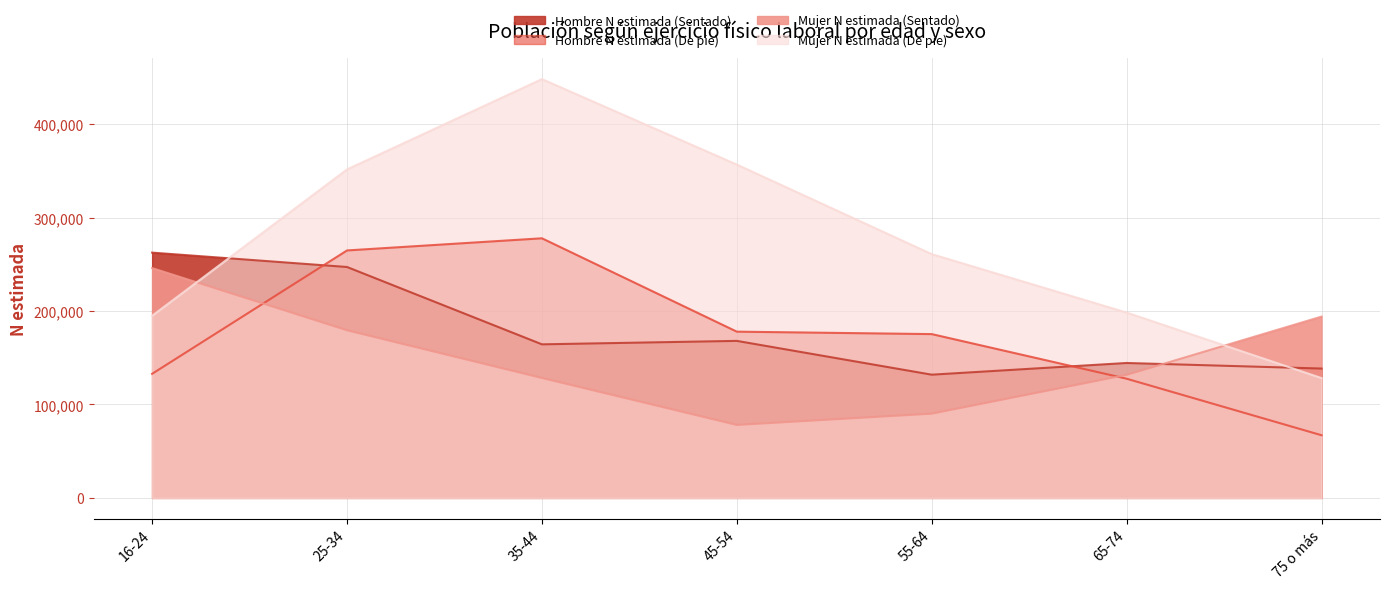

What is the difference between the maximum and minimum values in the Mujer N estimada (Sentado) series?

167961